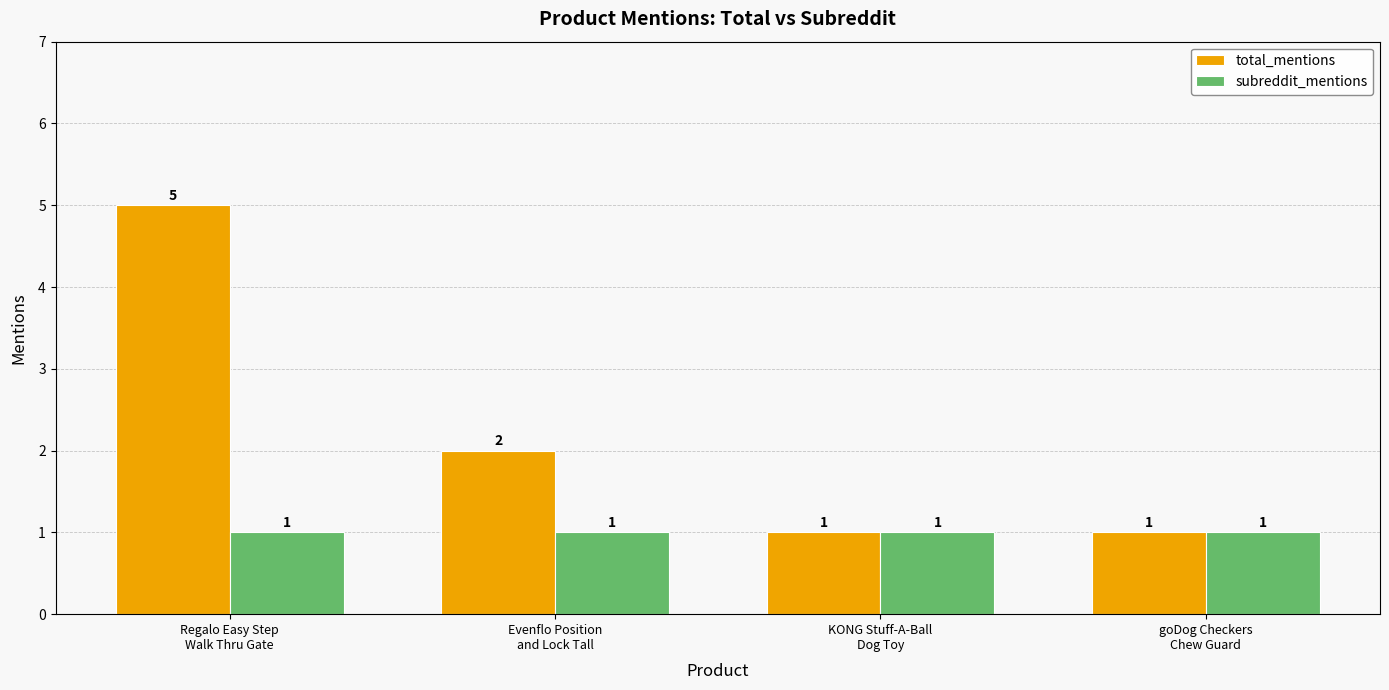

What is the value of the total_mentions bar at the 2nd from the left?

2